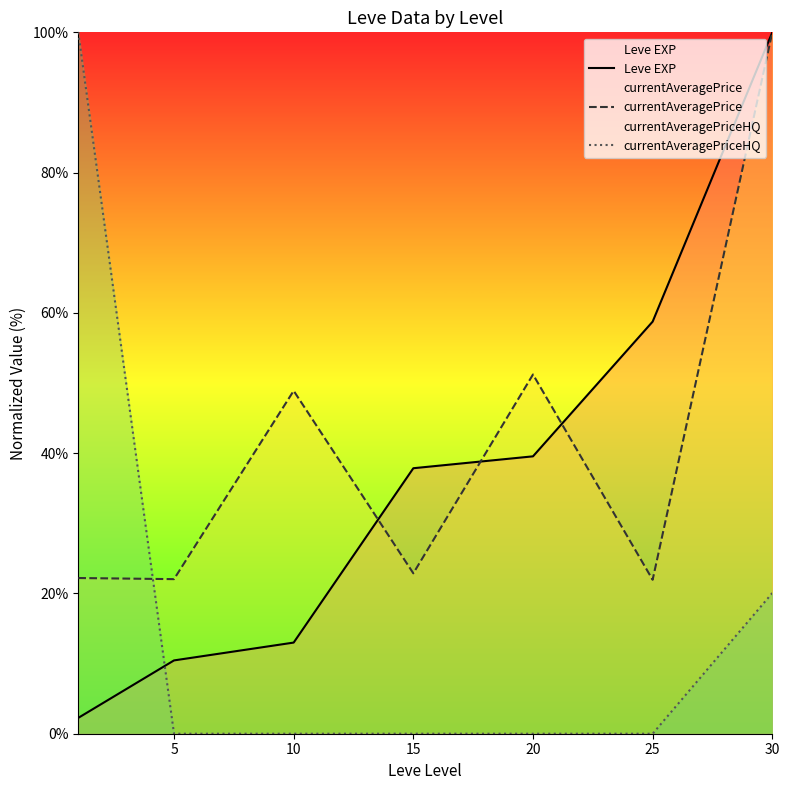

Count the number of data series in this chart.

3